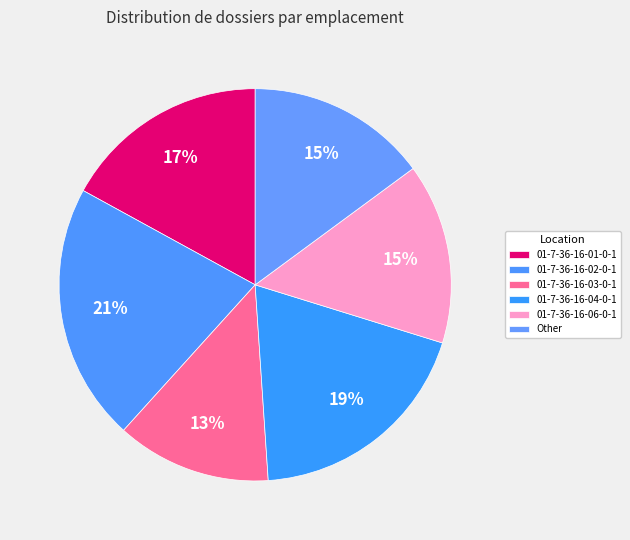

Does 01-7-36-16-03-0-1 represent more than half of the total?

No